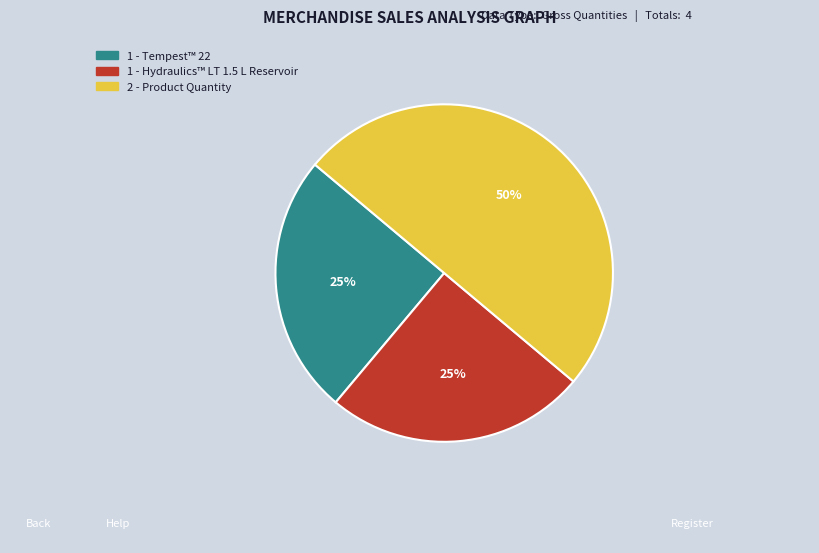

To the nearest percent, what is the average slice percentage?

33%